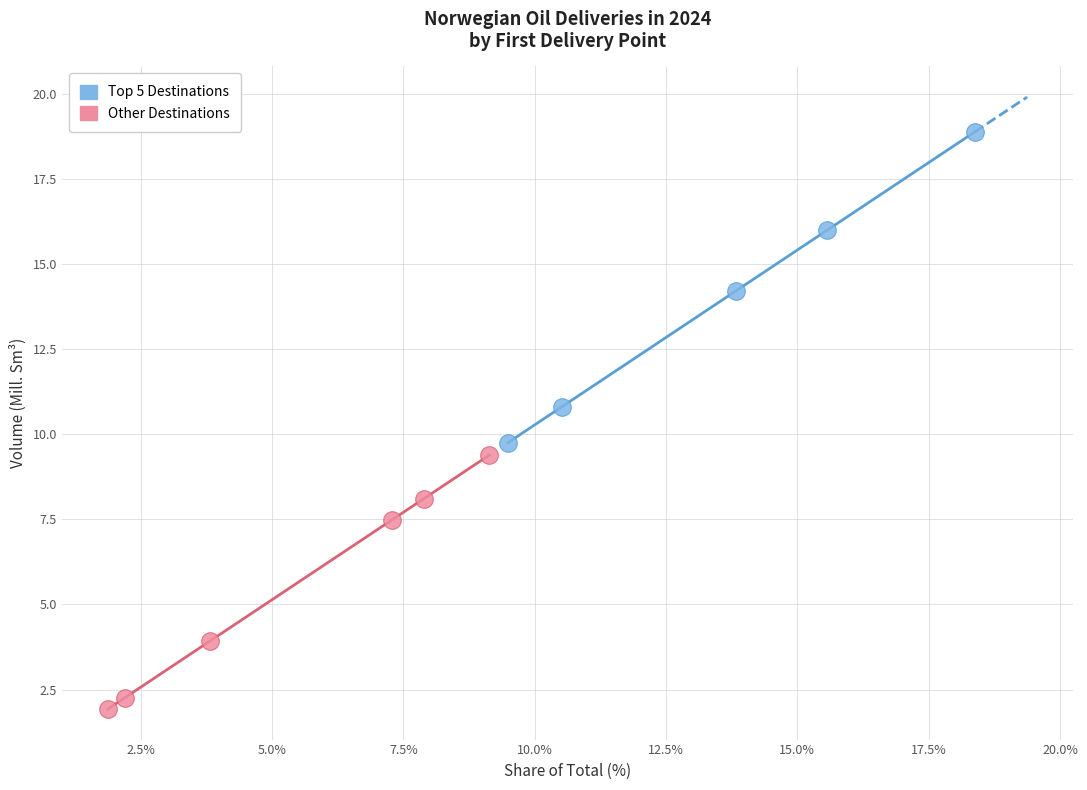

Which series contains the highest Y value?

Top 5 Destinations